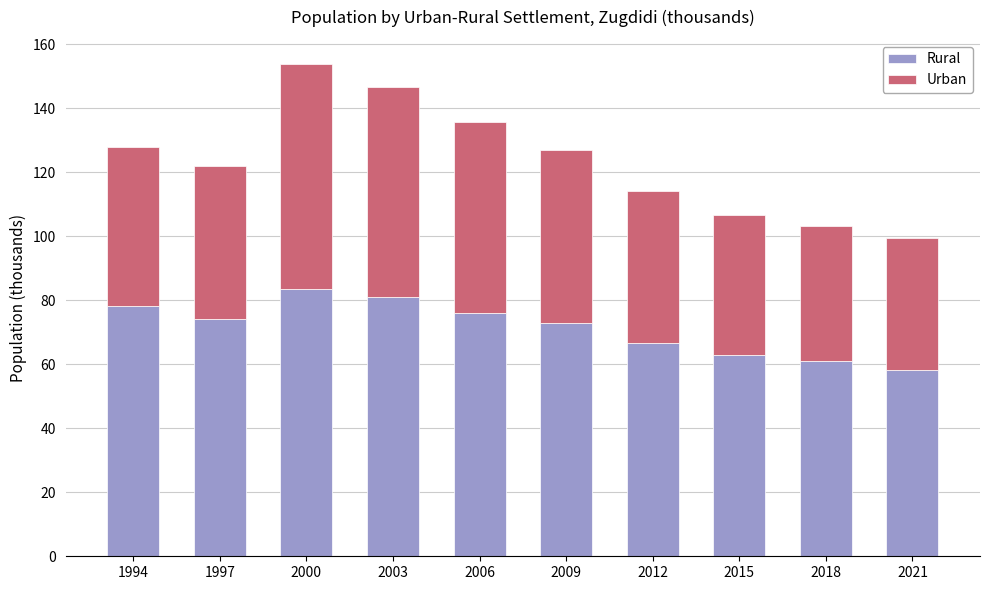

What is the approximate value of Rural at 2012?

66.7